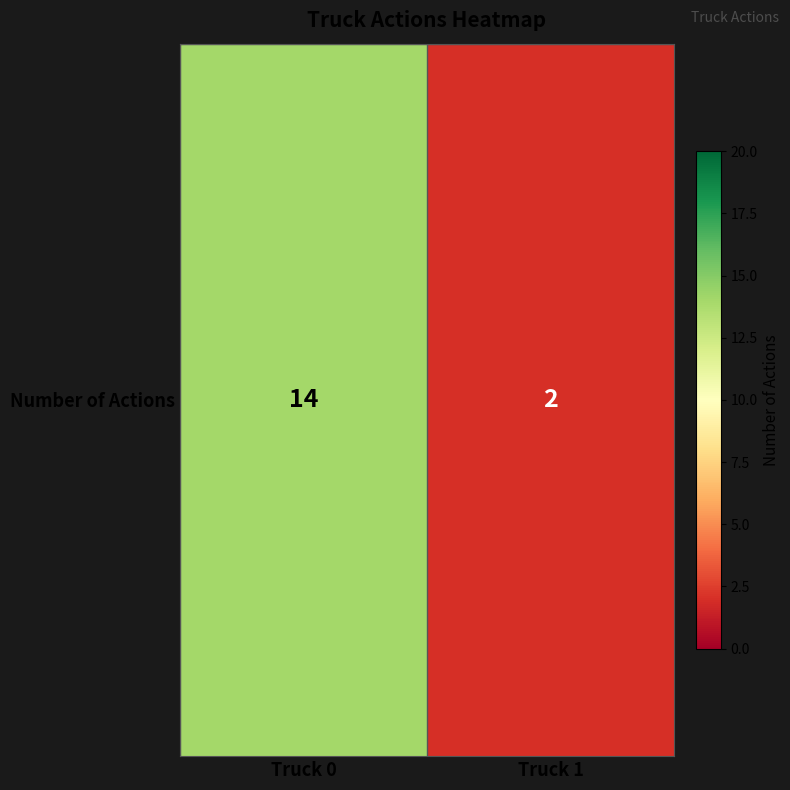

Rank the categories by value from lowest to highest.

Truck 1, Truck 0